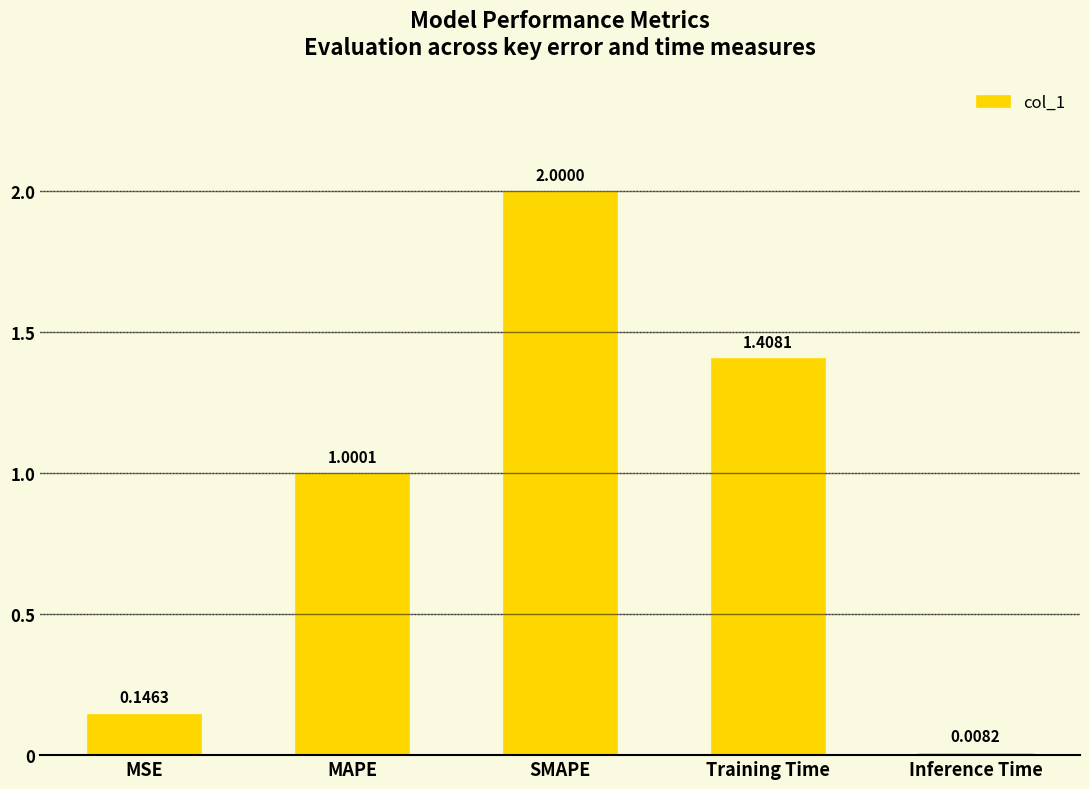

What is the label of the 5th bar from the left?

Inference Time